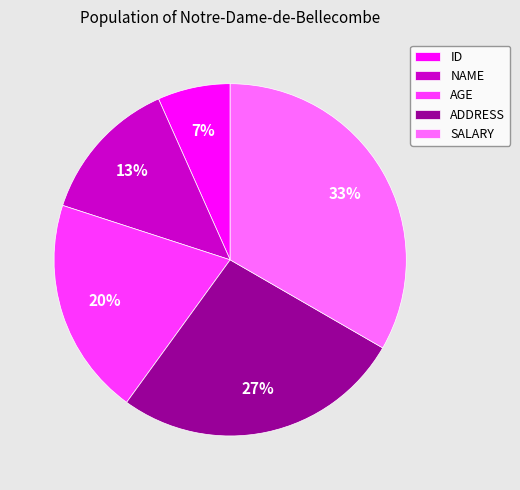

Is the sum of AGE and NAME greater than half?

No